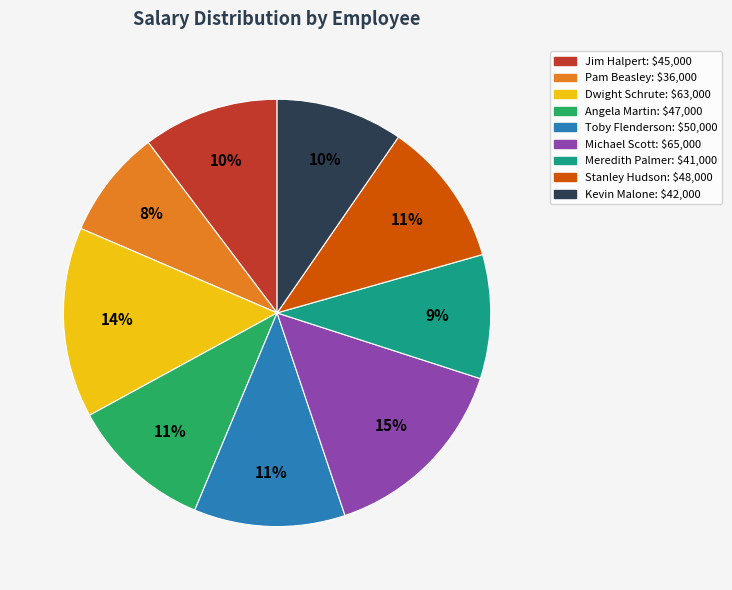

To the nearest percent, what is the difference between the largest and smallest slice percentages?

7%